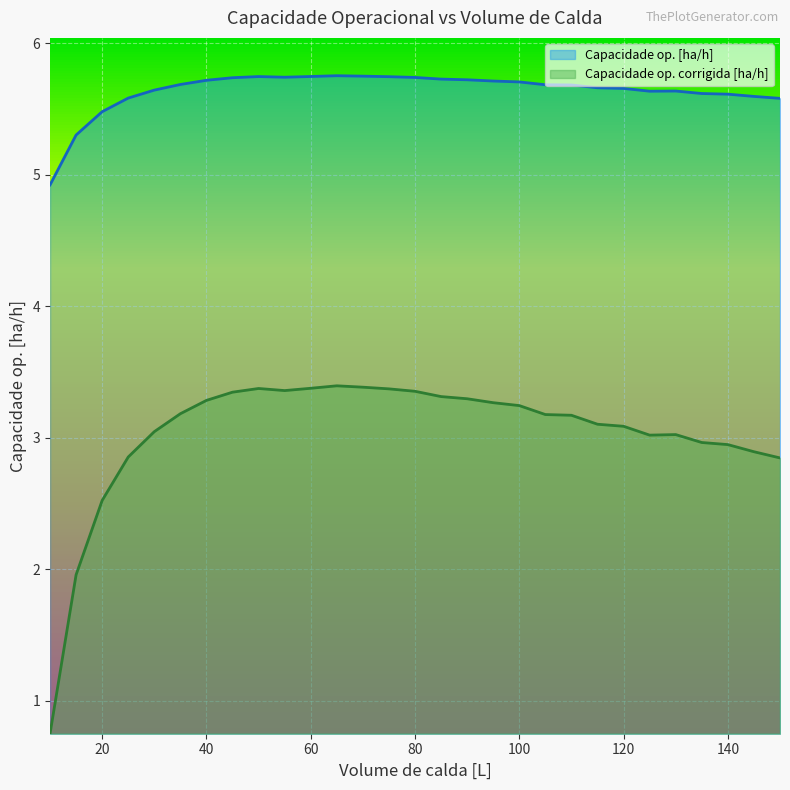

At which category is the sum across all series the highest?

65